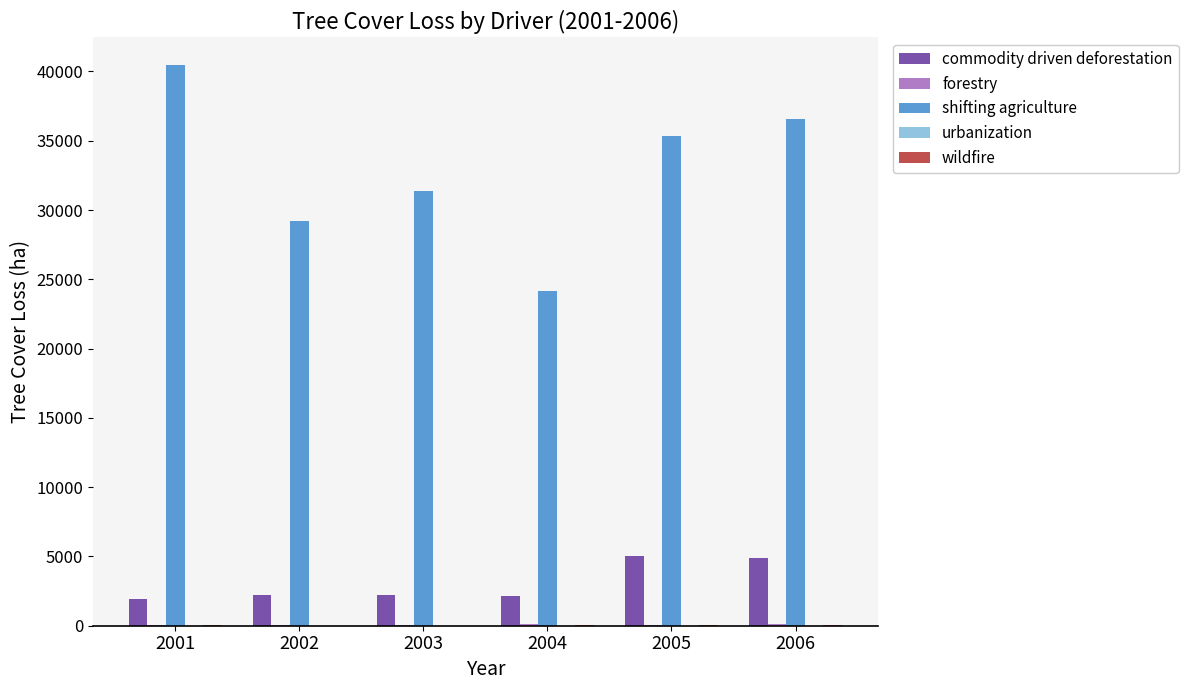

Where is commodity driven deforestation nearest to the value 3453?

2002